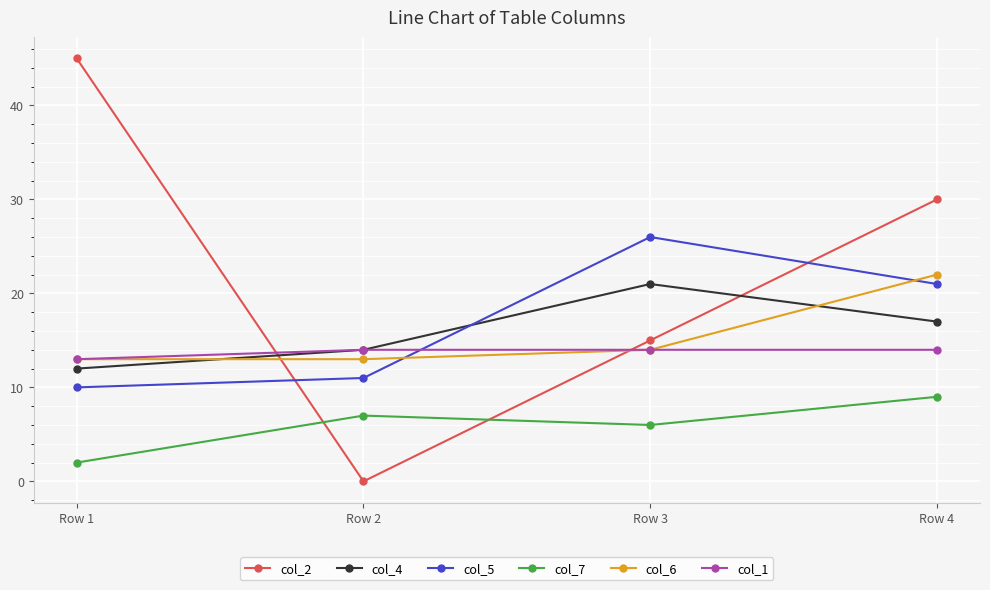

The value of col_2 at Row 2 is 0. True or false?

True